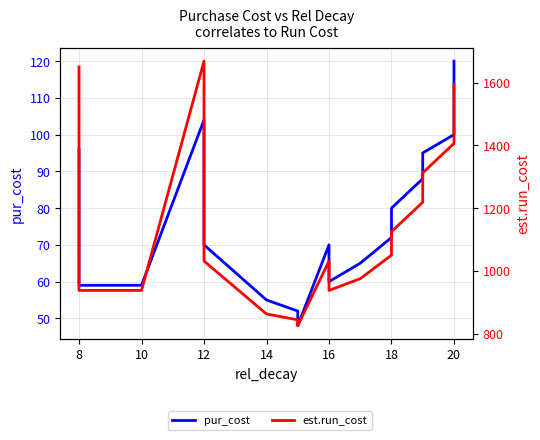

What is the sum of all est.run_cost values?

20906.2